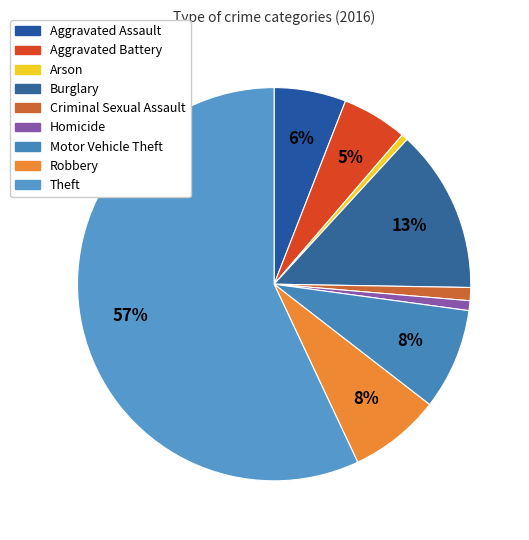

To the nearest percent, what is the average slice percentage?

11%